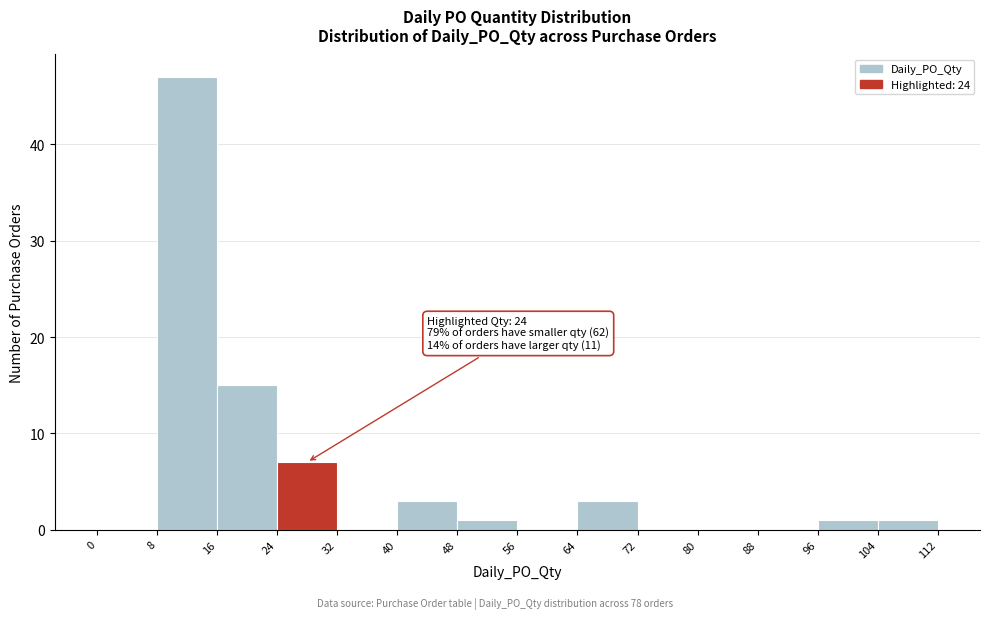

Which range on the x-axis has the tallest bar?

8 to 16